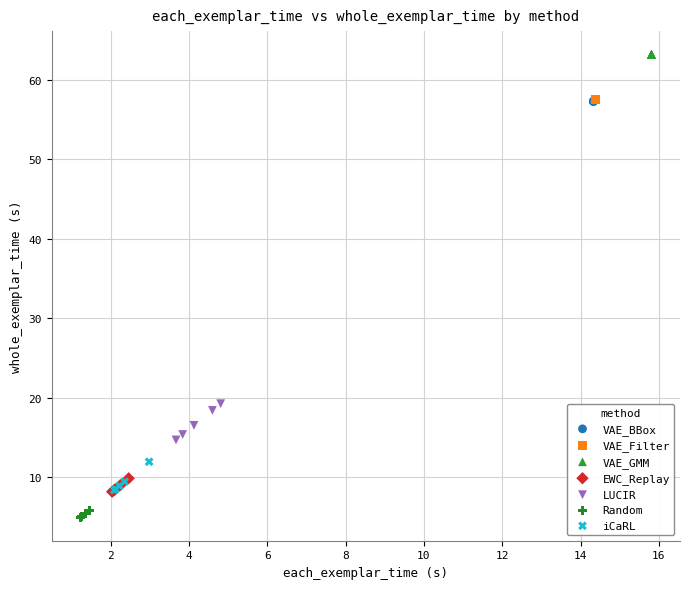

Which series reaches the maximum Y coordinate?

VAE_GMM